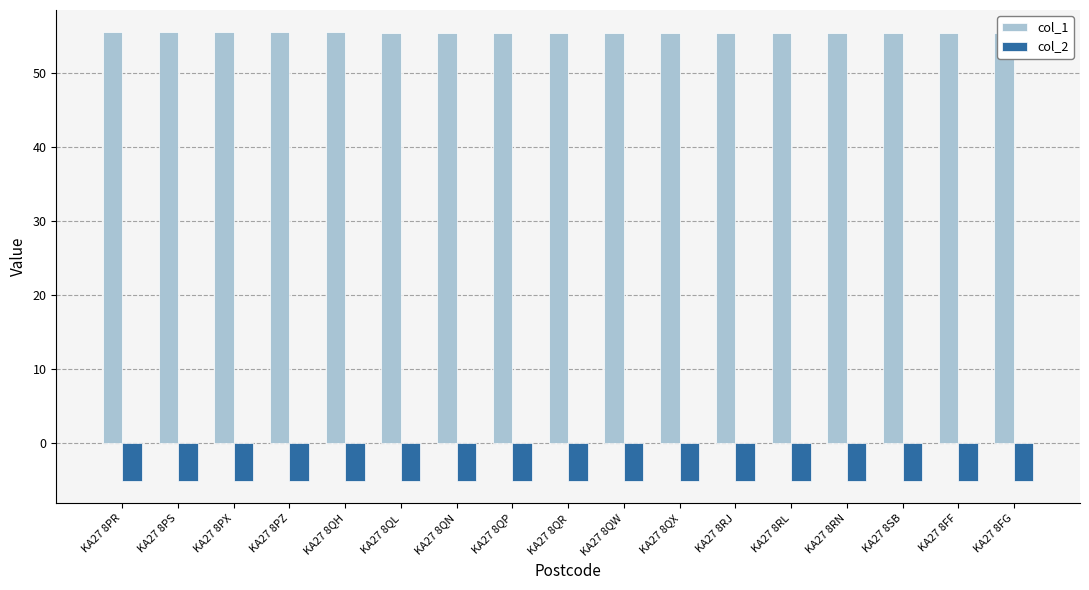

Are the bars grouped side by side (vs. stacked)?

Yes